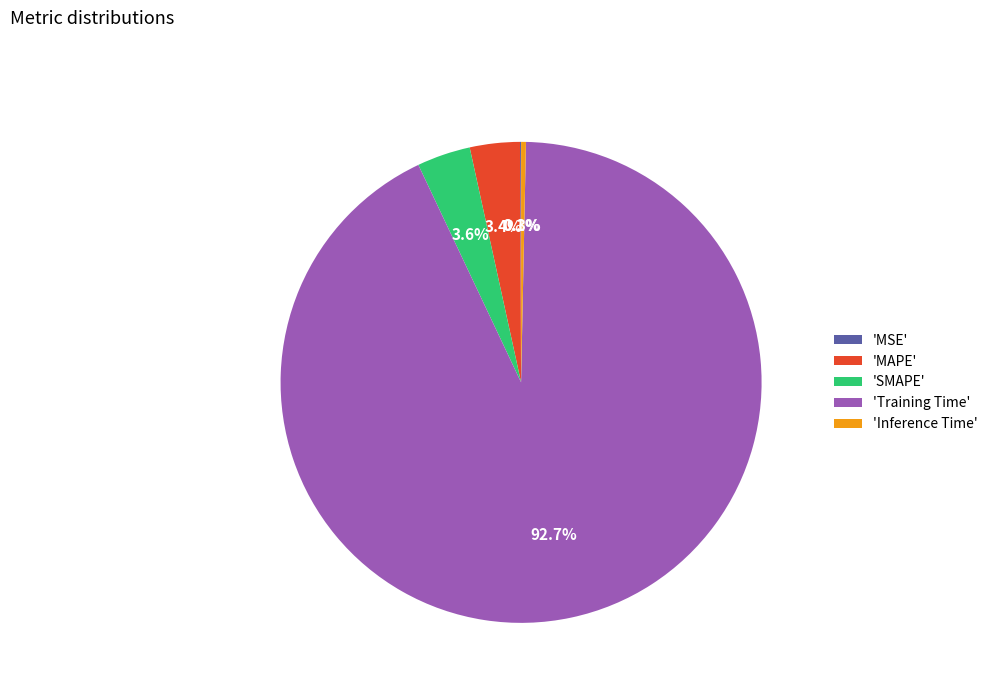

Which category accounts for the majority?

'Training Time'